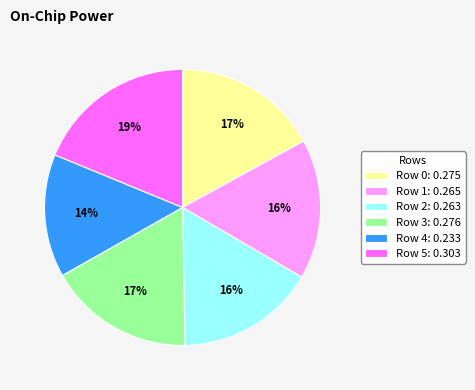

True or false: Row 5 accounts for 13% of the total.

False